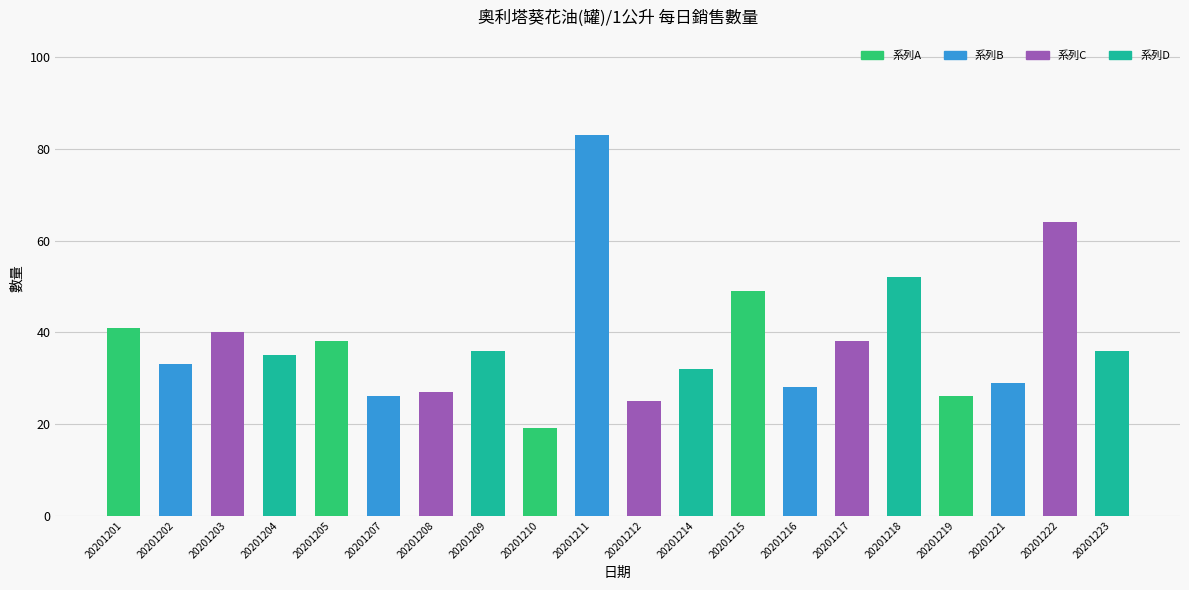

Reading right to left, list all the values displayed in this chart.

36	64	29	26	52	38	28	49	32	25	83	19	36	27	26	38	35	40	33	41